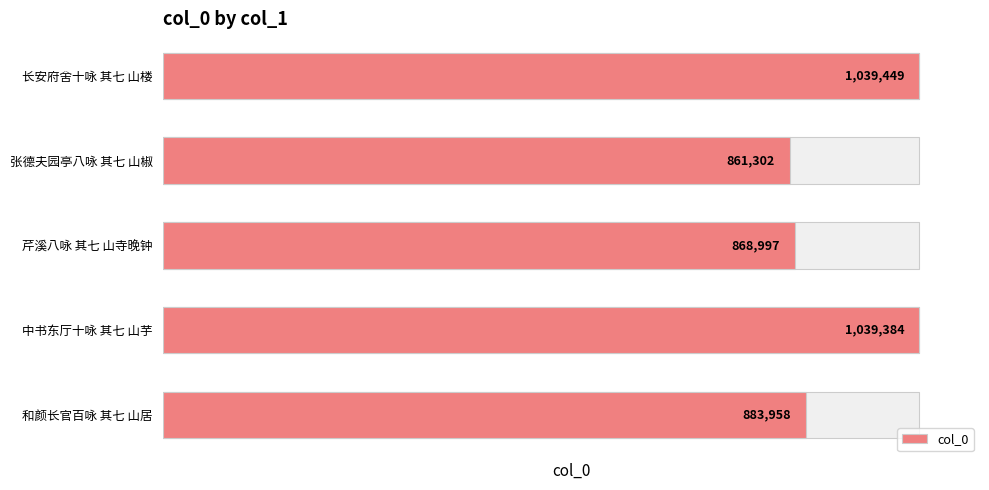

What is the difference between the values at 中书东厅十咏 其七 山芋 and 长安府舍十咏 其七 山楼?

65